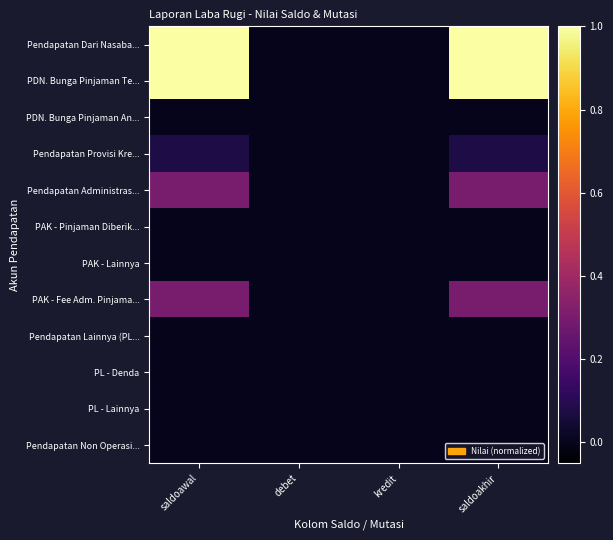

Reading left to right, extract all data points from this chart.

Pendapatan Dari Nasaba...: saldoawal=1.0	debet=0.0	kredit=0.0	saldoakhir=1.0
PDN. Bunga Pinjaman Te...: saldoawal=1.0	debet=0.0	kredit=0.0	saldoakhir=1.0
PDN. Bunga Pinjaman An...: saldoawal=0.0	debet=0.0	kredit=0.0	saldoakhir=0.0
Pendapatan Provisi Kre...: saldoawal=0.1	debet=0.0	kredit=0.0	saldoakhir=0.1
Pendapatan Administras...: saldoawal=0.3	debet=0.0	kredit=0.0	saldoakhir=0.3
PAK - Pinjaman Diberik...: saldoawal=0.0	debet=0.0	kredit=0.0	saldoakhir=0.0
PAK - Lainnya: saldoawal=0.0	debet=0.0	kredit=0.0	saldoakhir=0.0
PAK - Fee Adm. Pinjama...: saldoawal=0.3	debet=0.0	kredit=0.0	saldoakhir=0.3
Pendapatan Lainnya (PL...: saldoawal=0.0	debet=0.0	kredit=0.0	saldoakhir=0.0
PL - Denda: saldoawal=0.0	debet=0.0	kredit=0.0	saldoakhir=0.0
PL - Lainnya: saldoawal=0.0	debet=0.0	kredit=0.0	saldoakhir=0.0
Pendapatan Non Operasi...: saldoawal=0.0	debet=0.0	kredit=0.0	saldoakhir=0.0